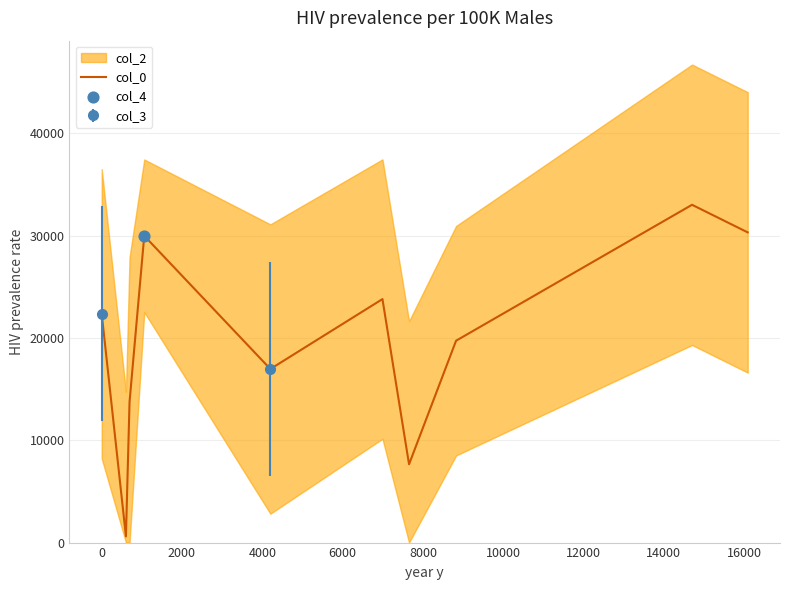

Which has a higher value, 16000 or 2000?

16000